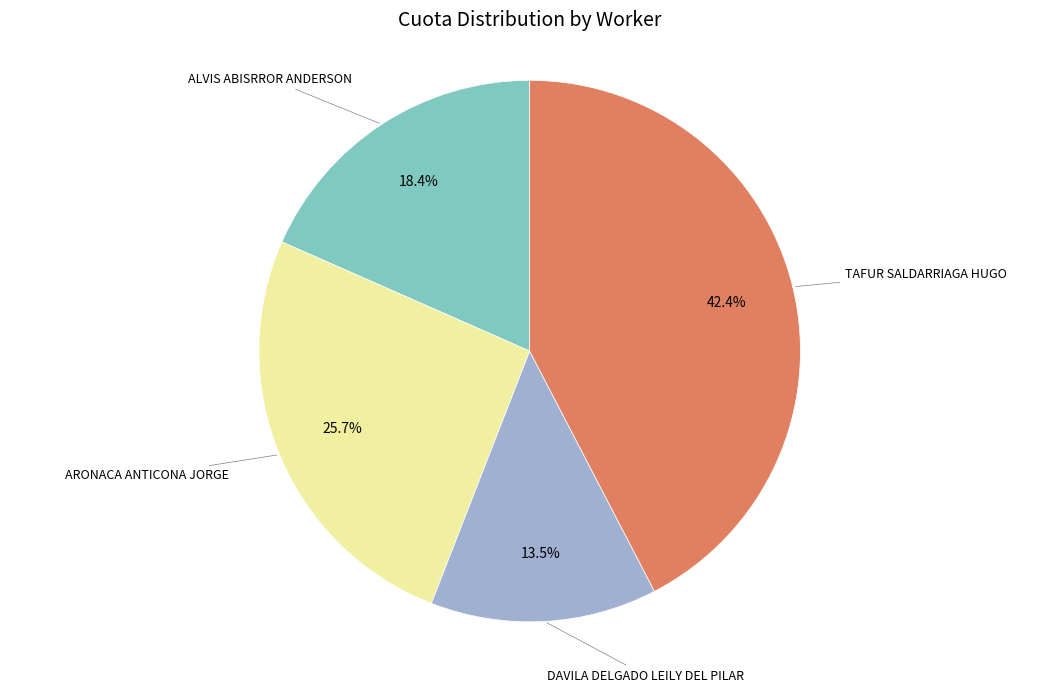

Does any single category account for the majority?

No